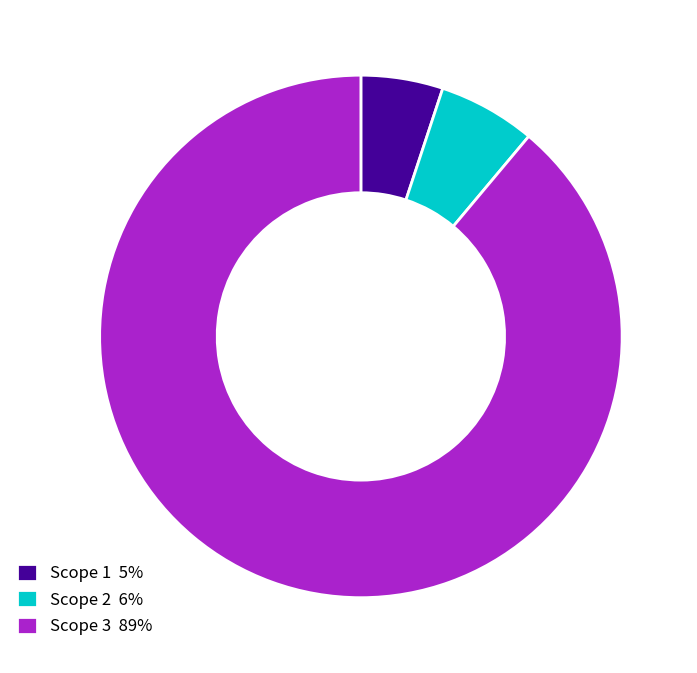

How many segments does this pie chart have?

3